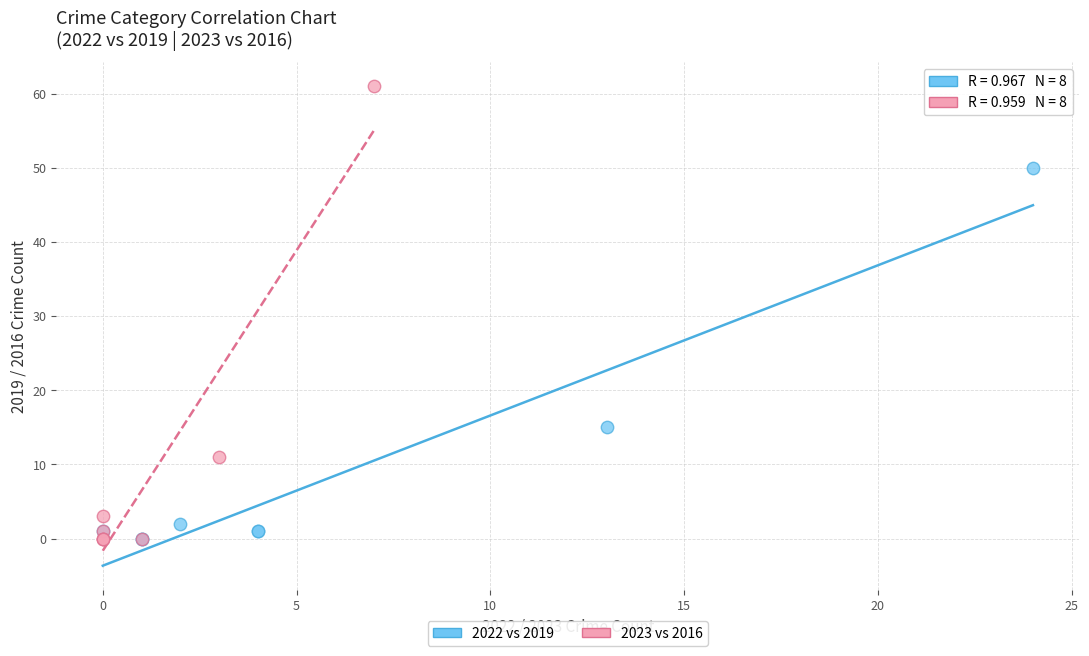

What are all the series names shown in the legend?

2022 vs 2019, 2023 vs 2016